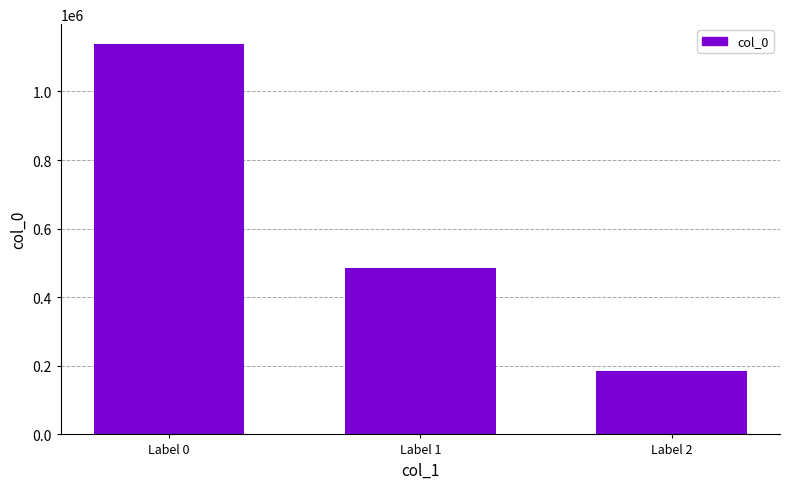

How many data points are less than 484626?

1